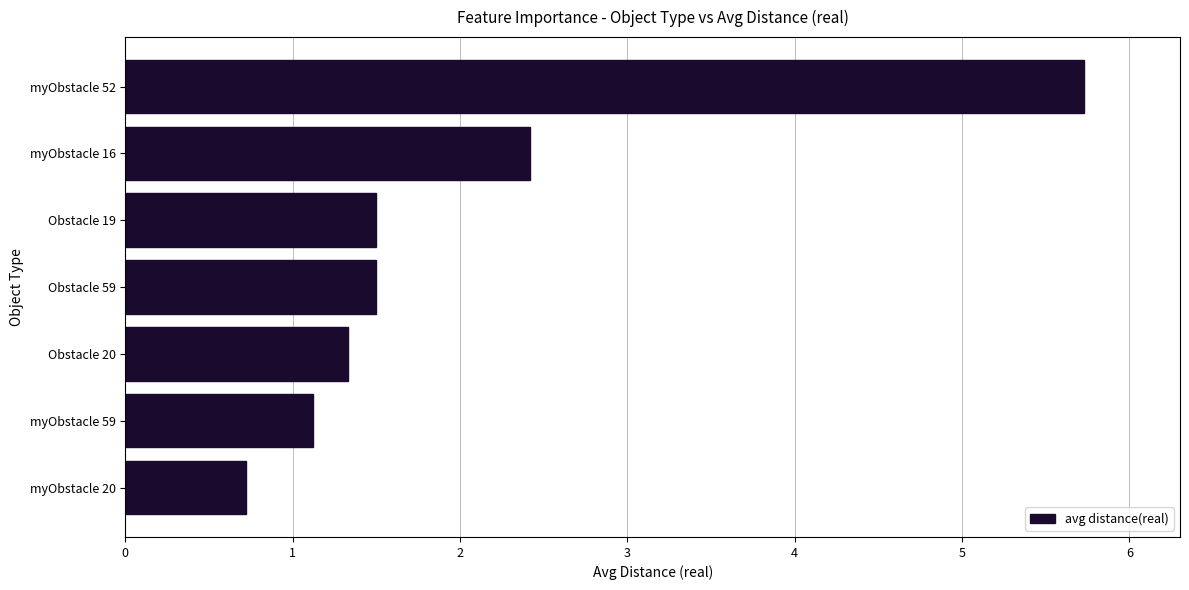

Reading bottom to top, what are all the values shown in this chart?

0.7	1.1	1.3	1.5	1.5	2.4	5.7